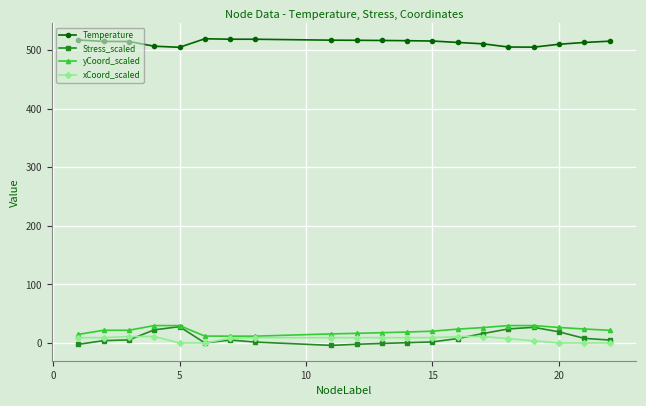

Which series has the widest spread of values?

Stress_scaled